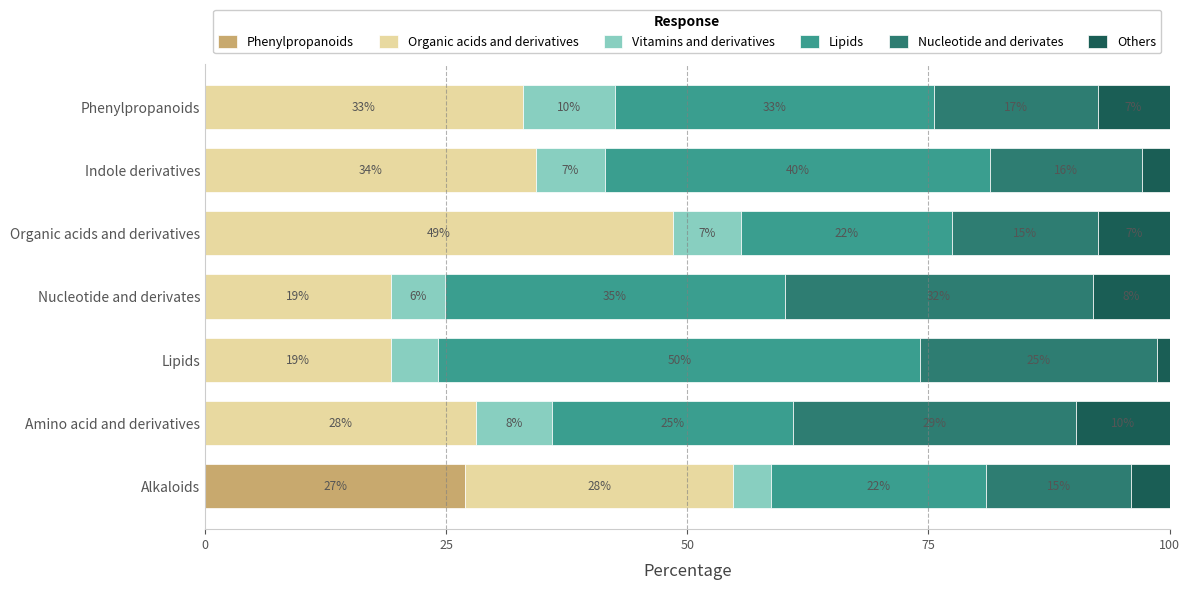

What is the total value across all series at Organic acids and derivatives?

100.0